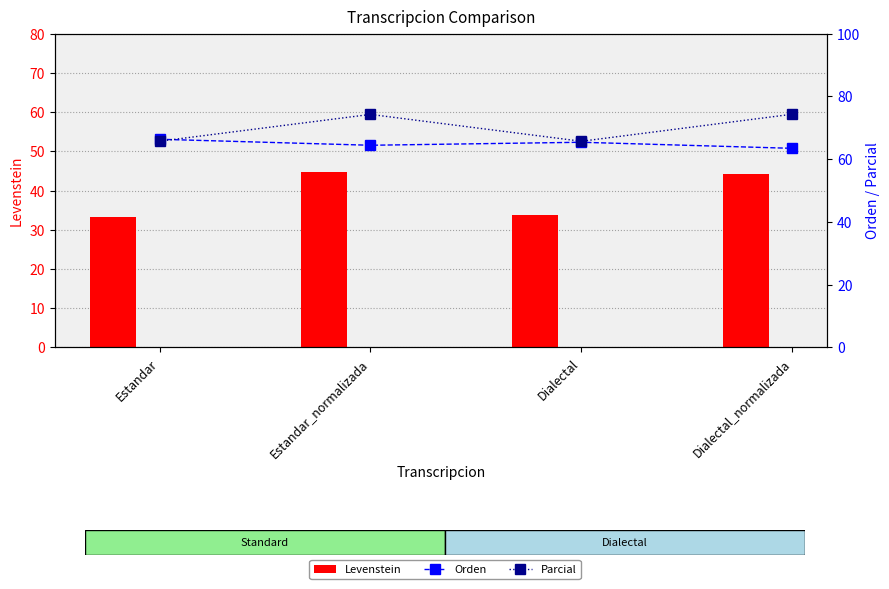

What is the average value of the Orden series?

64.9